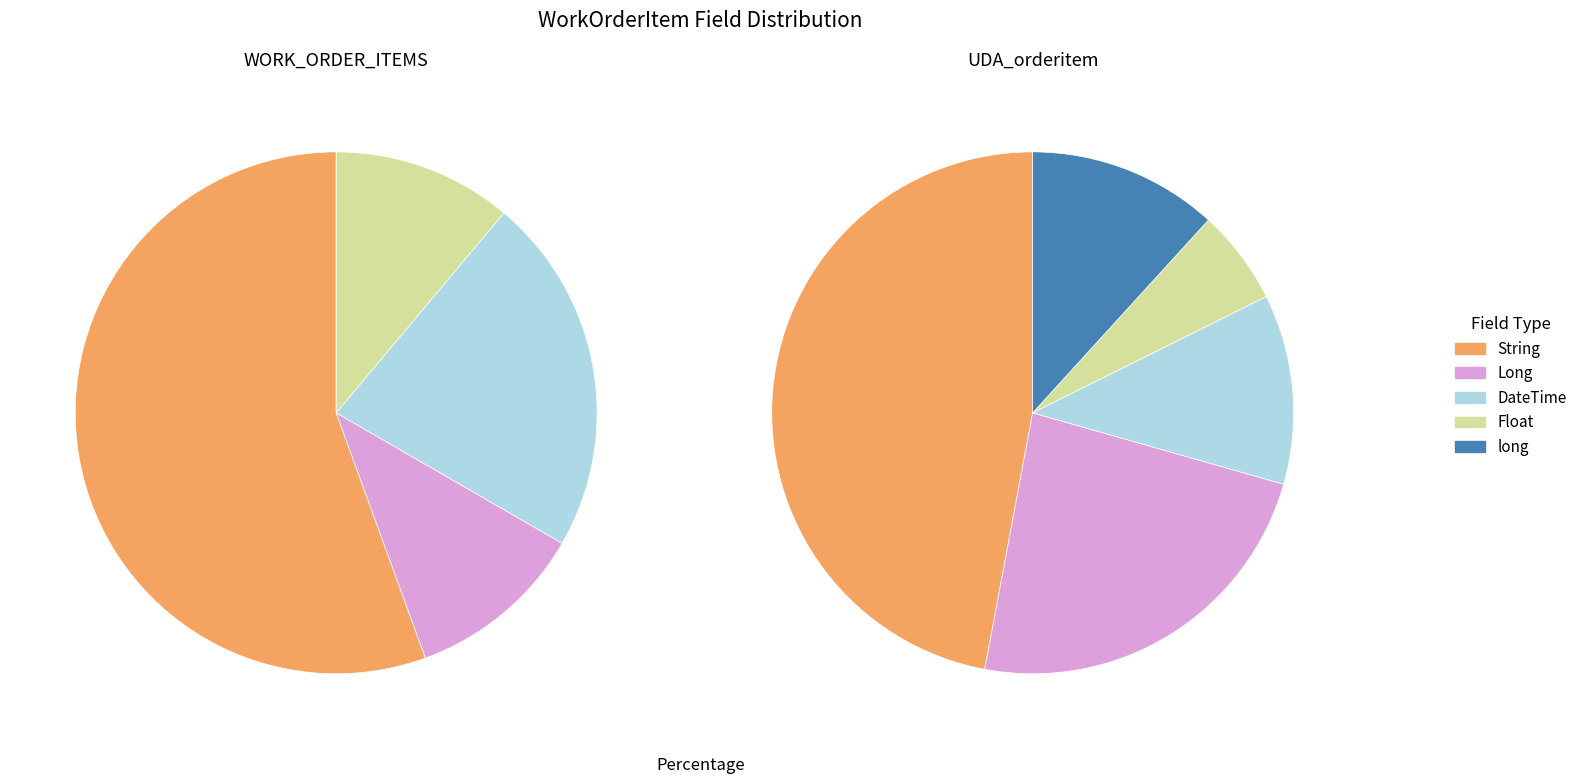

Rank the series by their maximum value, from highest to lowest.

WORK_ORDER_ITEMS, UDA_orderitem